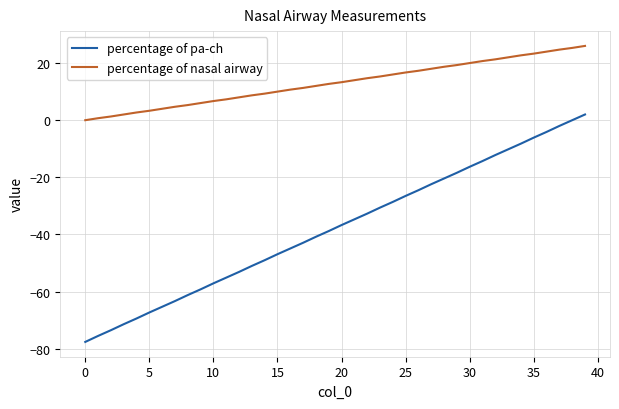

True or false: percentage of pa-ch and percentage of nasal airway intersect in this chart.

False